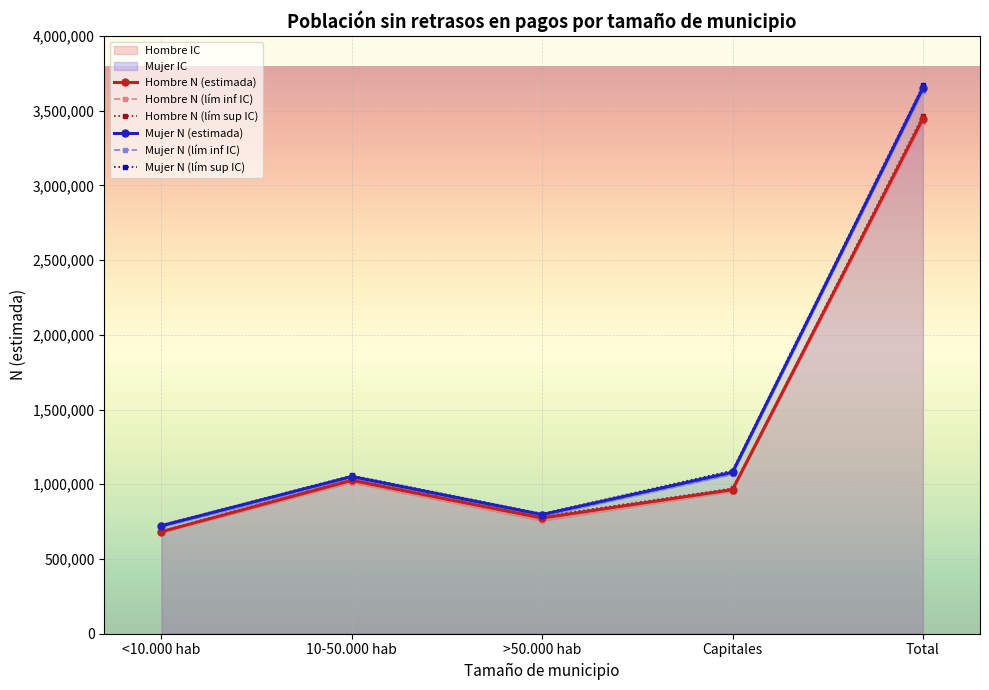

Between <10.000 hab and Capitales, which is larger?

Capitales